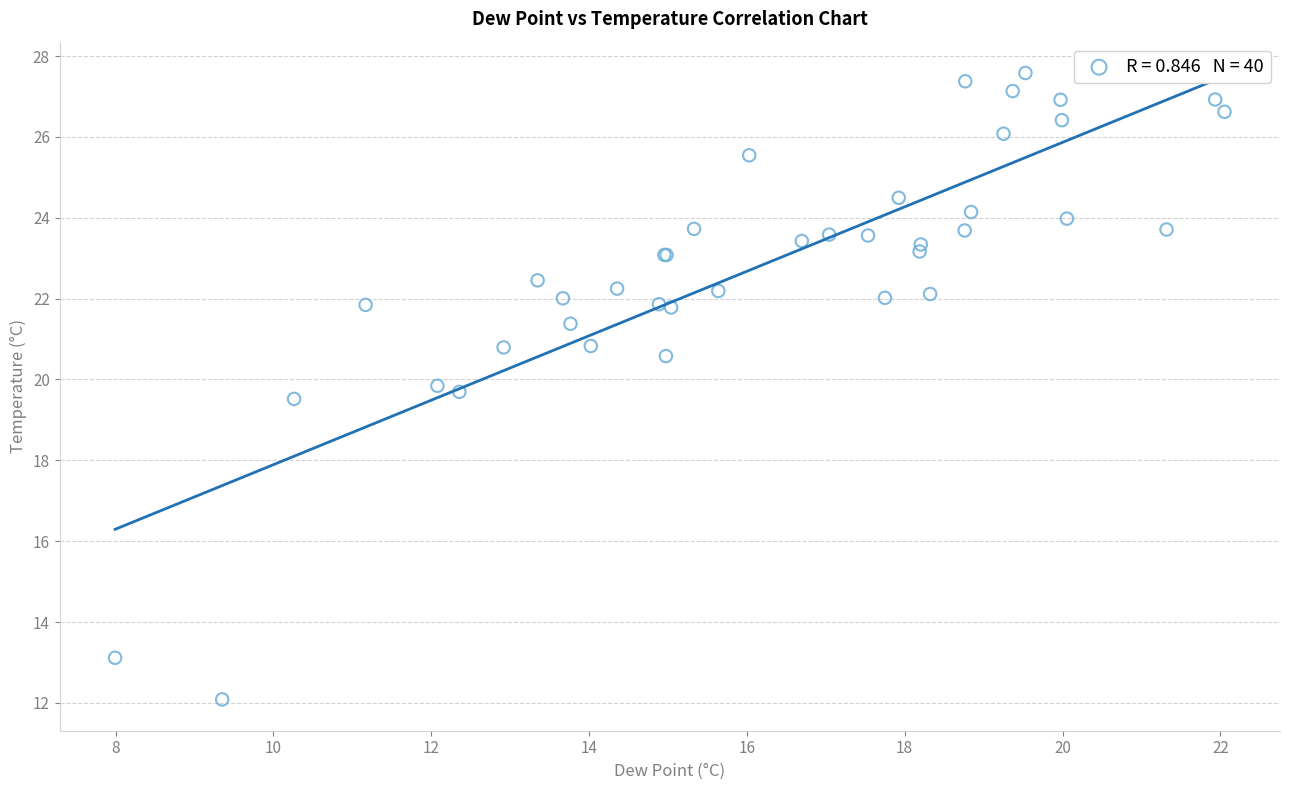

What Y value in the scatter plot is closest to 19?

19.5